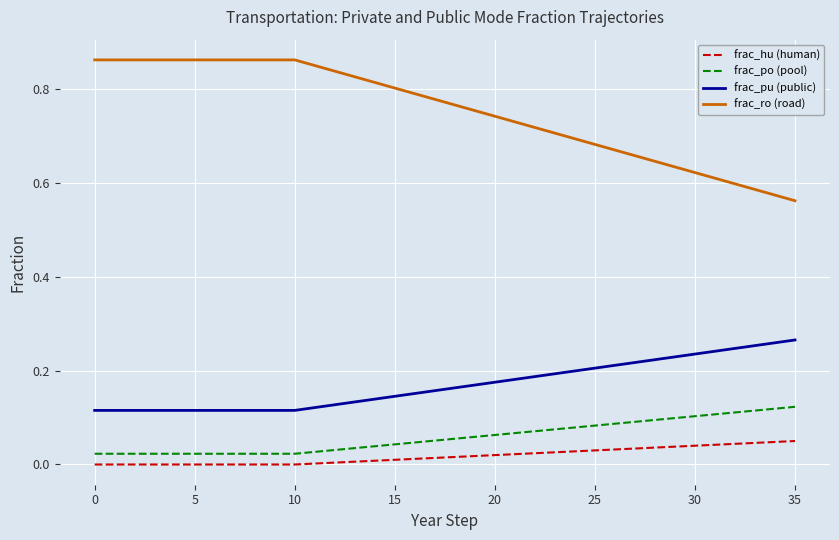

Which series has the largest total across all categories?

frac_ro (road)